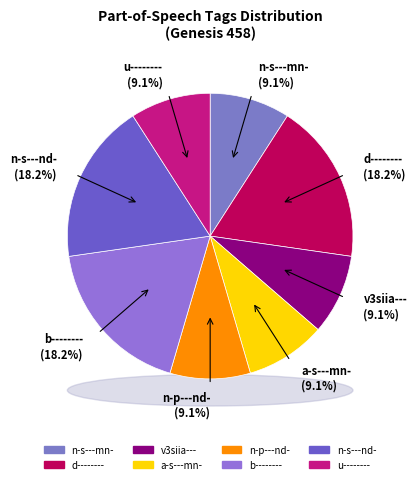

To the nearest percent, what percentage of the pie is d--------?

18%